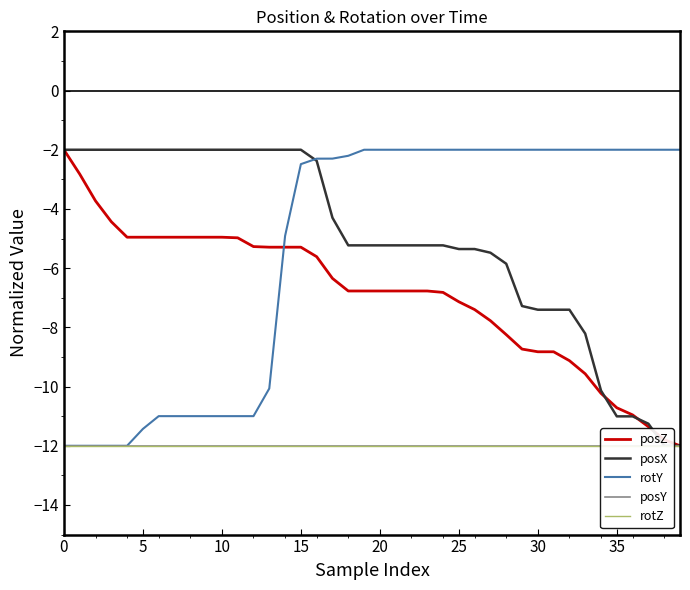

What is the minimum value for rotY?

-12.0